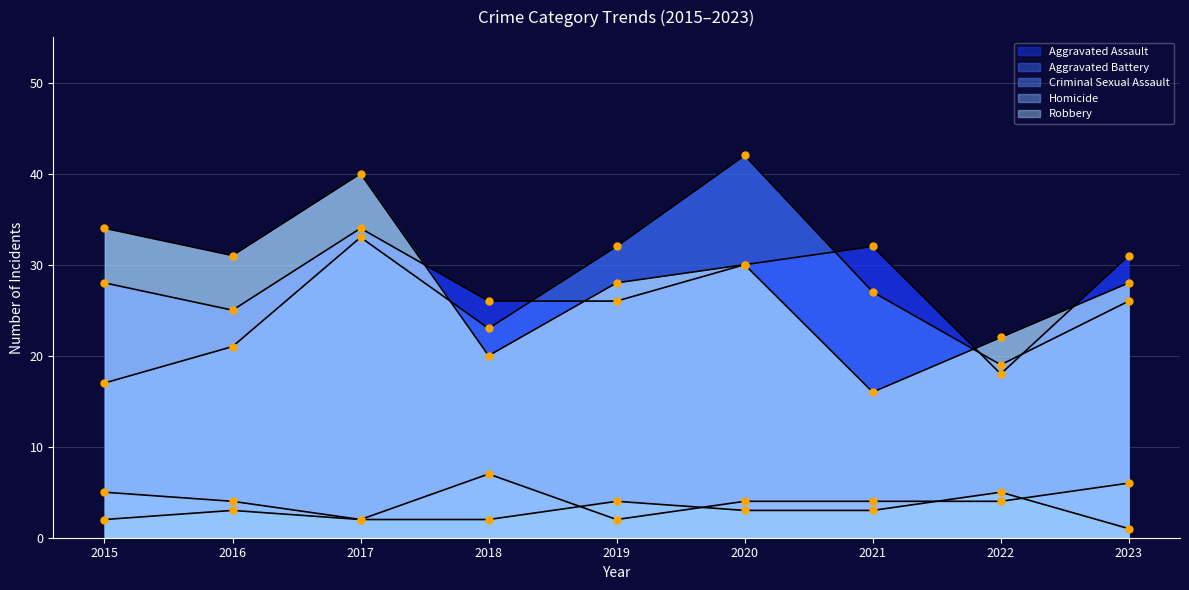

At which category is the sum across all series the highest?

2017